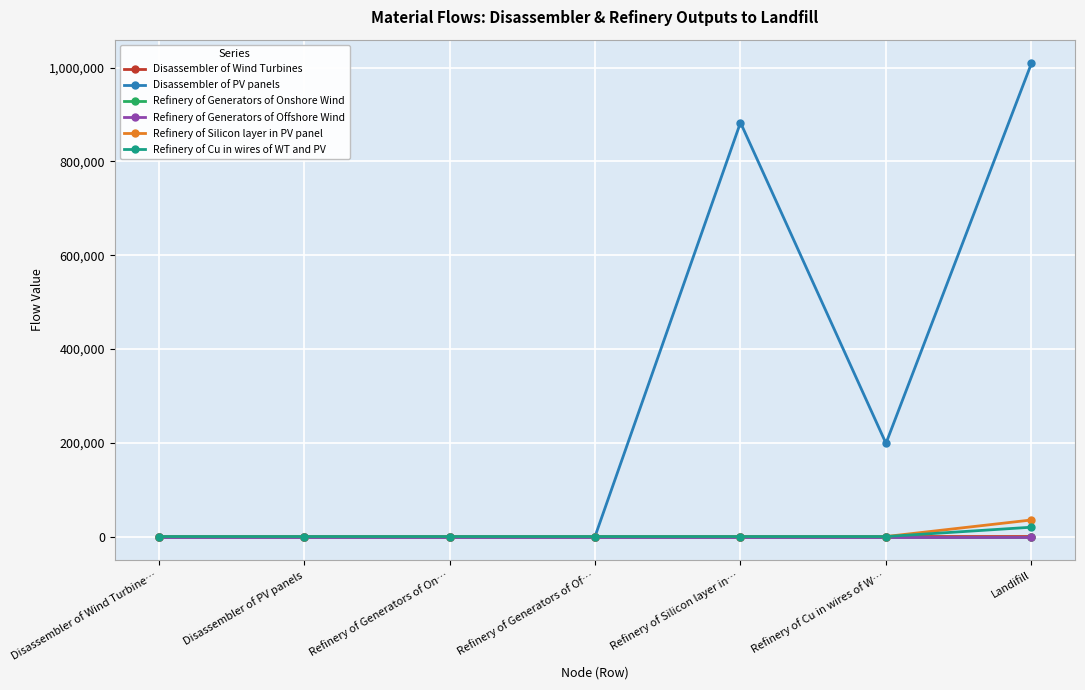

Which series has the largest total across all categories?

Disassembler of PV panels